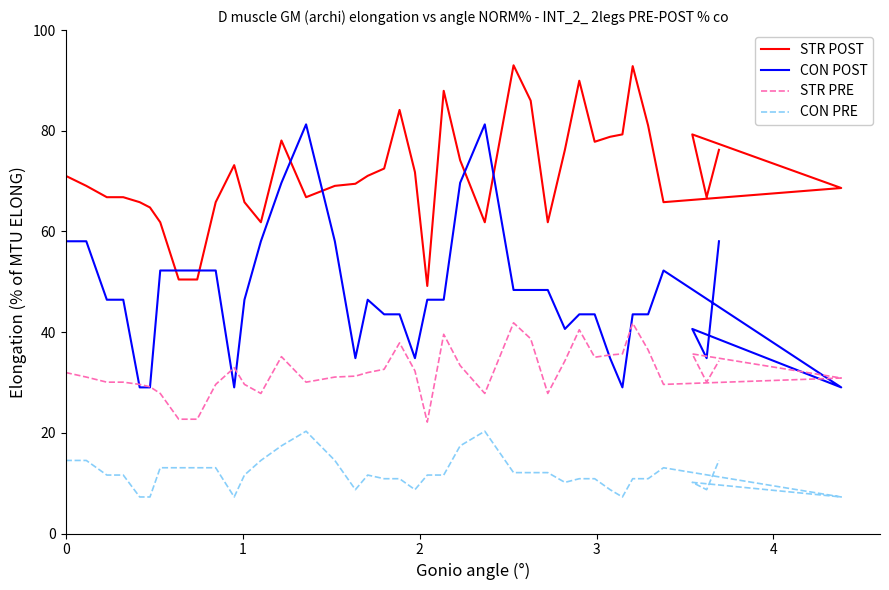

What is the maximum value for STR PRE?

41.9